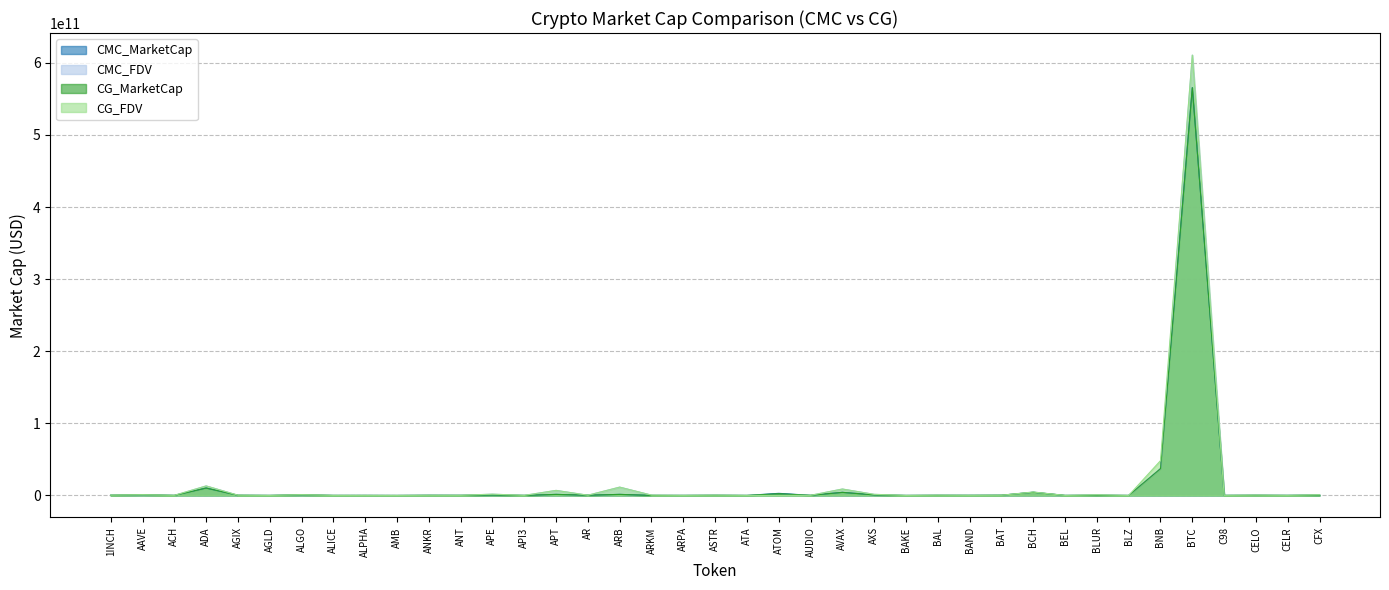

What is the sum of all CG_FDV values?

716771643662.0